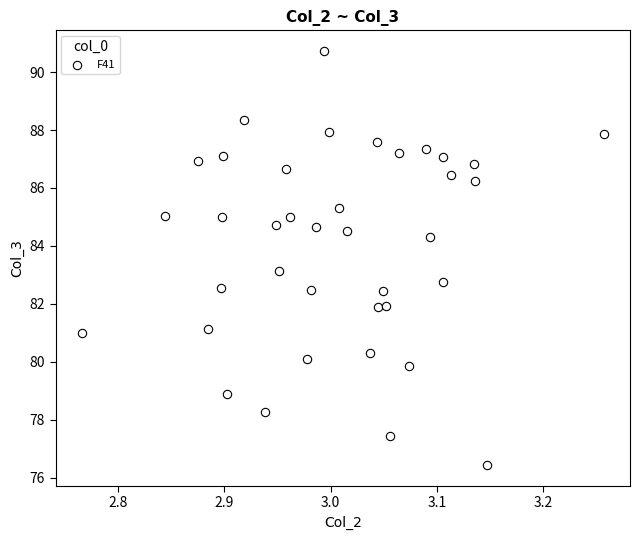

What is the range of X values (max minus min)?

0.5